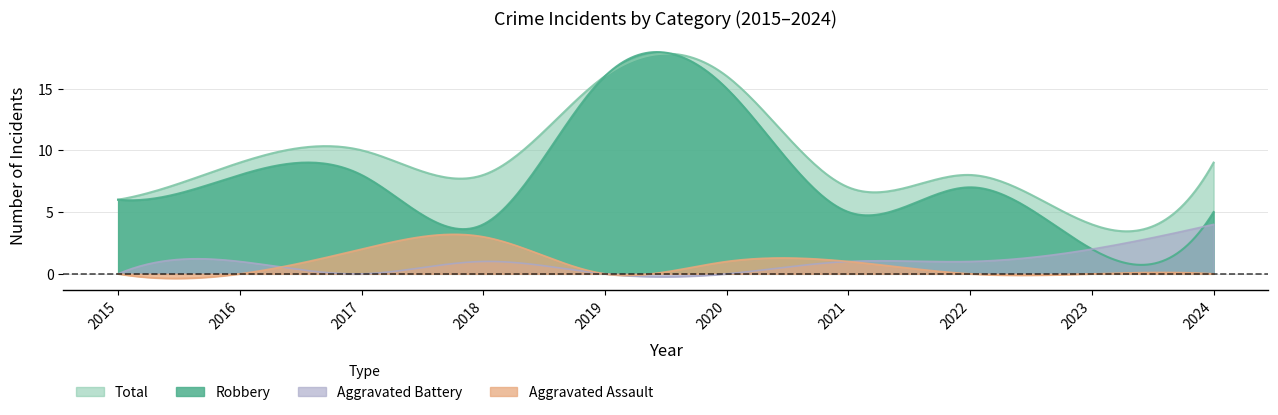

The value of Robbery at 2023 is 2. True or false?

True